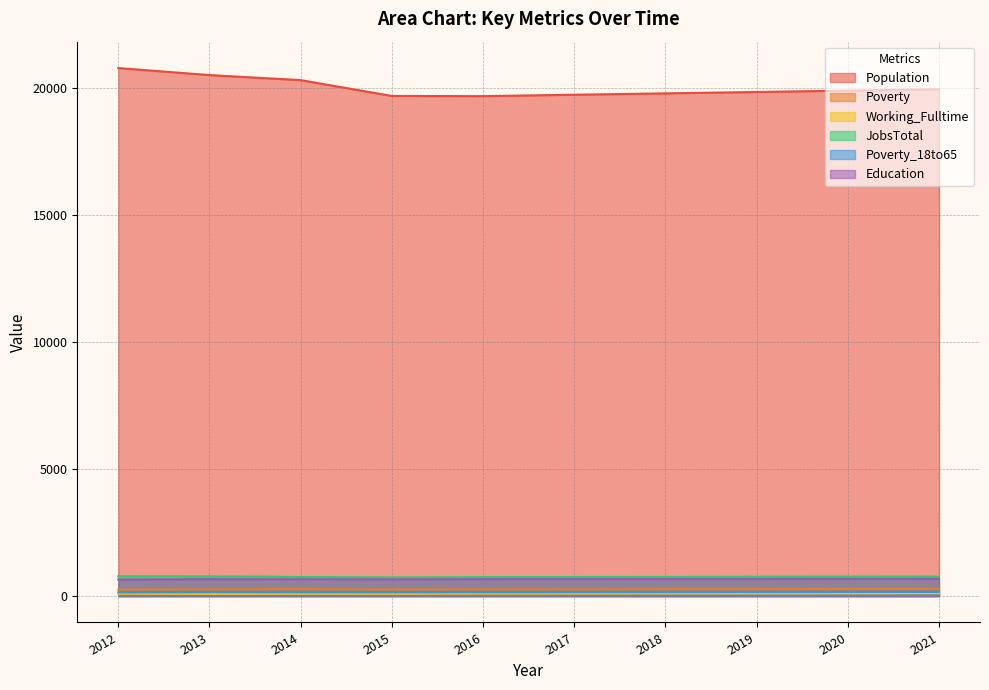

True or false: Poverty_18to65 and Education intersect in this chart.

False